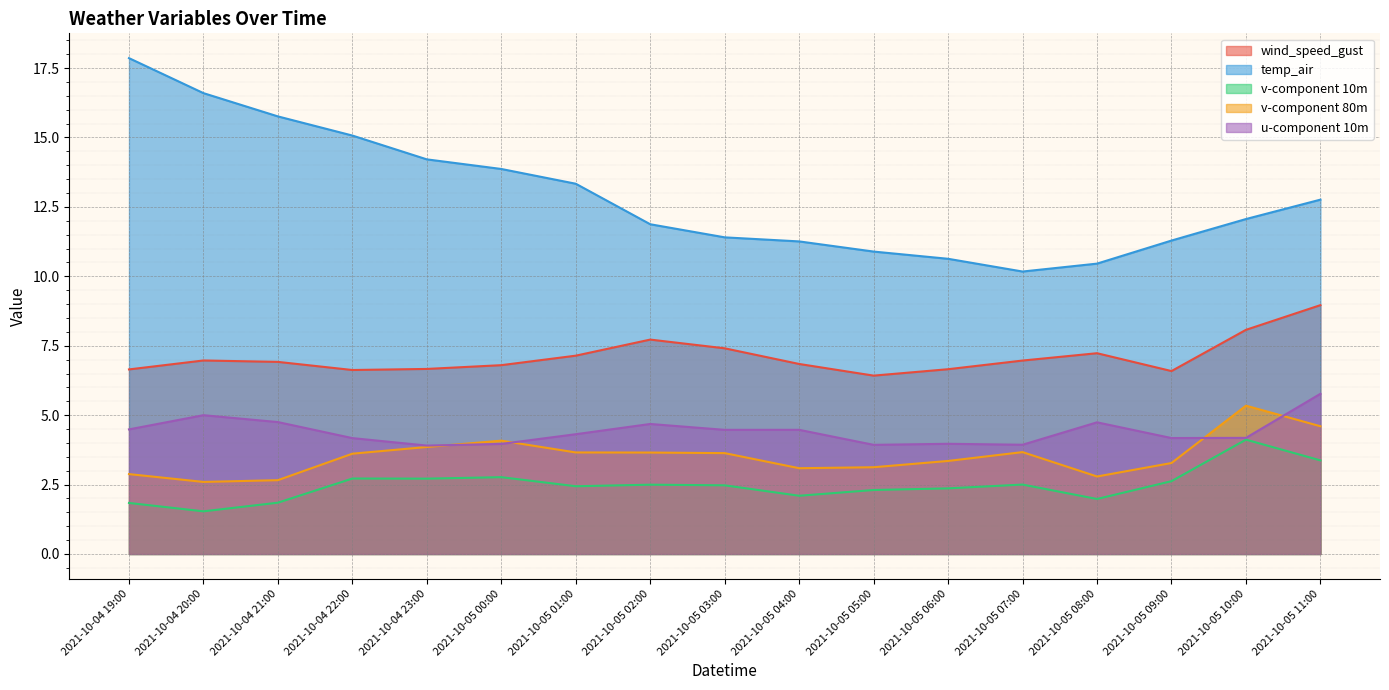

How many interior local valleys does the wind_speed_gust series have?

3